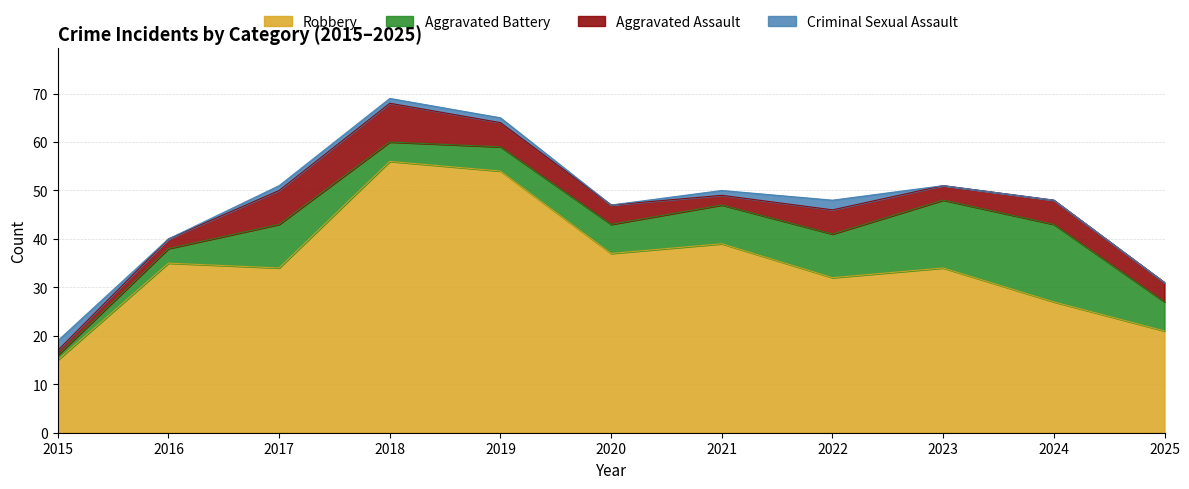

Reading left to right, list all the values displayed in this chart.

Robbery: 2015=15	2016=35	2017=34	2018=56	2019=54	2020=37	2021=39	2022=32	2023=34	2024=27	2025=21
Aggravated Battery: 2015=1	2016=3	2017=9	2018=4	2019=5	2020=6	2021=8	2022=9	2023=14	2024=16	2025=6
Aggravated Assault: 2015=1	2016=2	2017=7	2018=8	2019=5	2020=4	2021=2	2022=5	2023=3	2024=5	2025=4
Criminal Sexual Assault: 2015=2	2016=0	2017=1	2018=1	2019=1	2020=0	2021=1	2022=2	2023=0	2024=0	2025=0